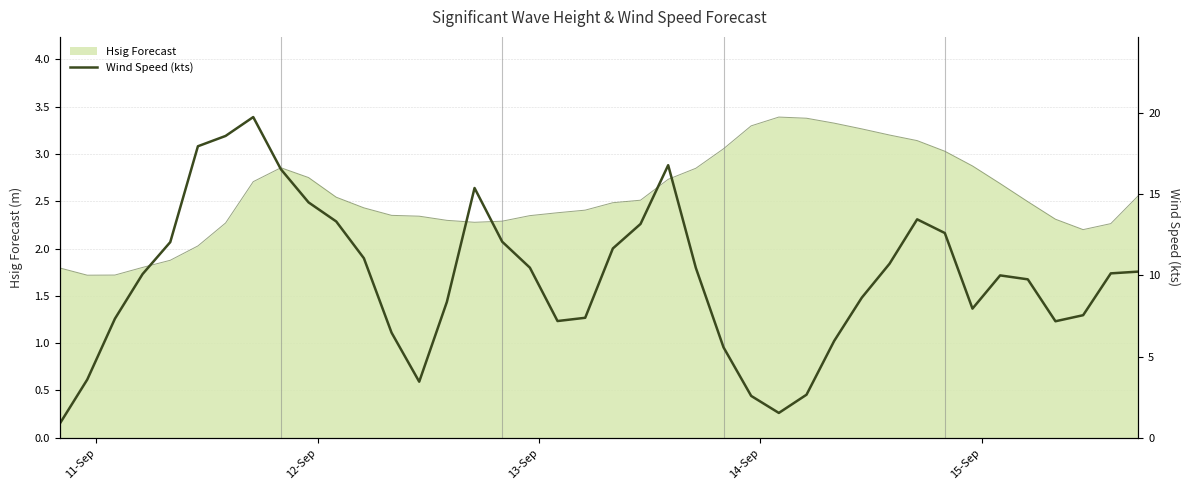

What is the lowest value of the Hsig Forecast series?

1.7